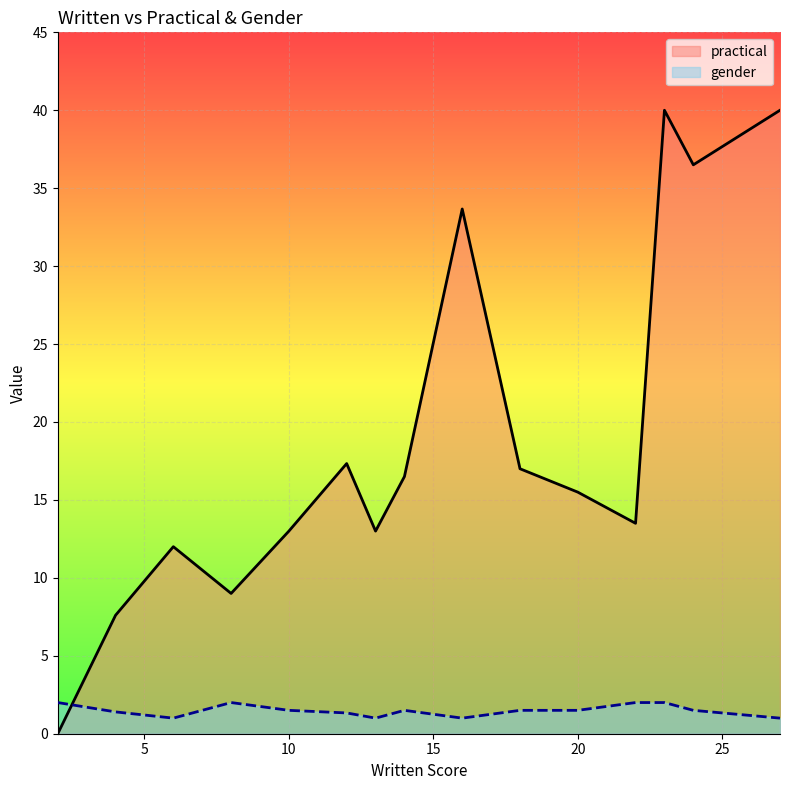

True or false: gender and practical intersect in this chart.

True